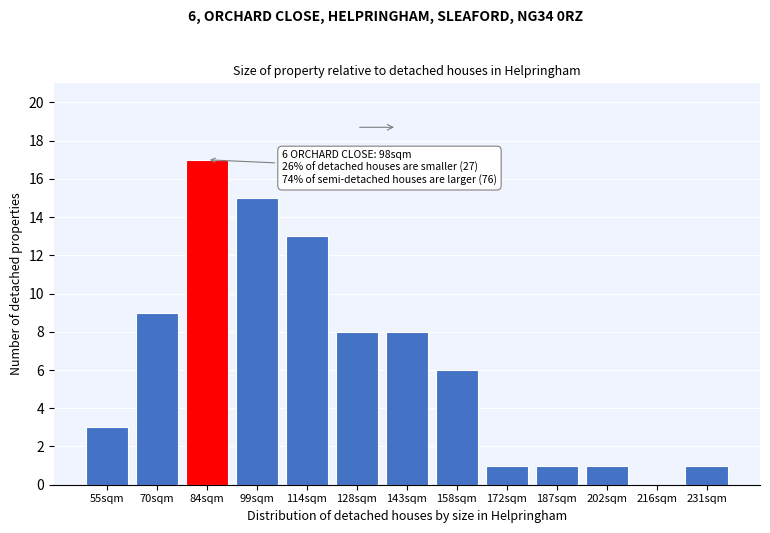

Reading left to right, transcribe all the data shown in this chart.

55sqm=3	70sqm=9	84sqm=17	99sqm=15	114sqm=13	128sqm=8	143sqm=8	158sqm=6	172sqm=1	187sqm=1	202sqm=1	216sqm=0	231sqm=1